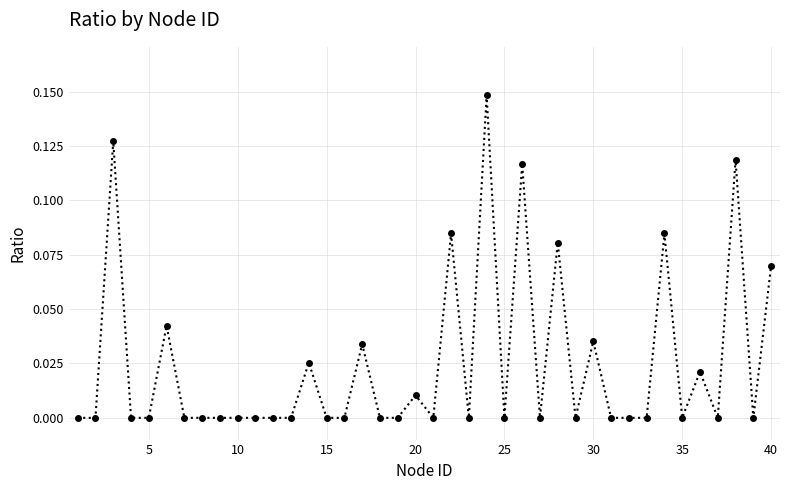

How many lines are shown in the chart?

1